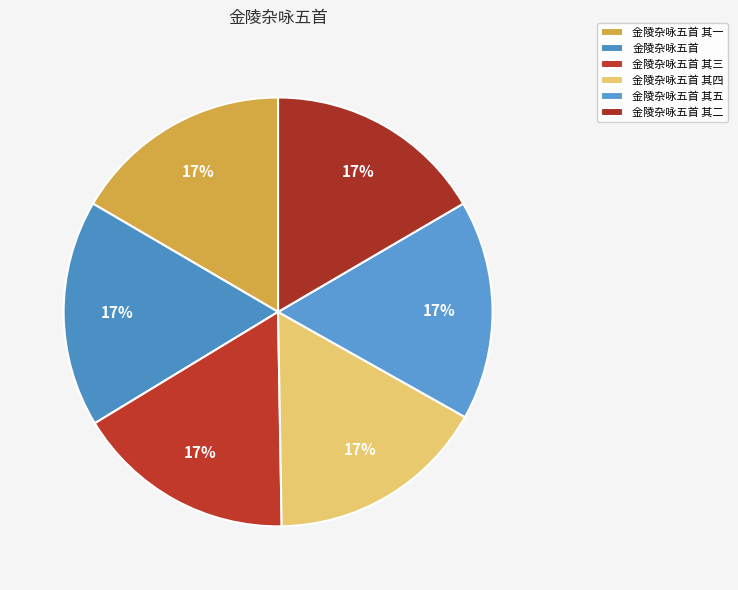

To the nearest percent, what percentage of the pie is 金陵杂咏五首 其一?

17%